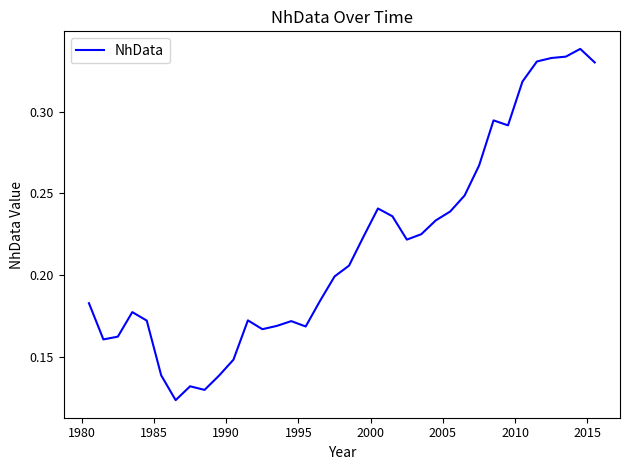

What is the minimum value shown in the chart?

0.1